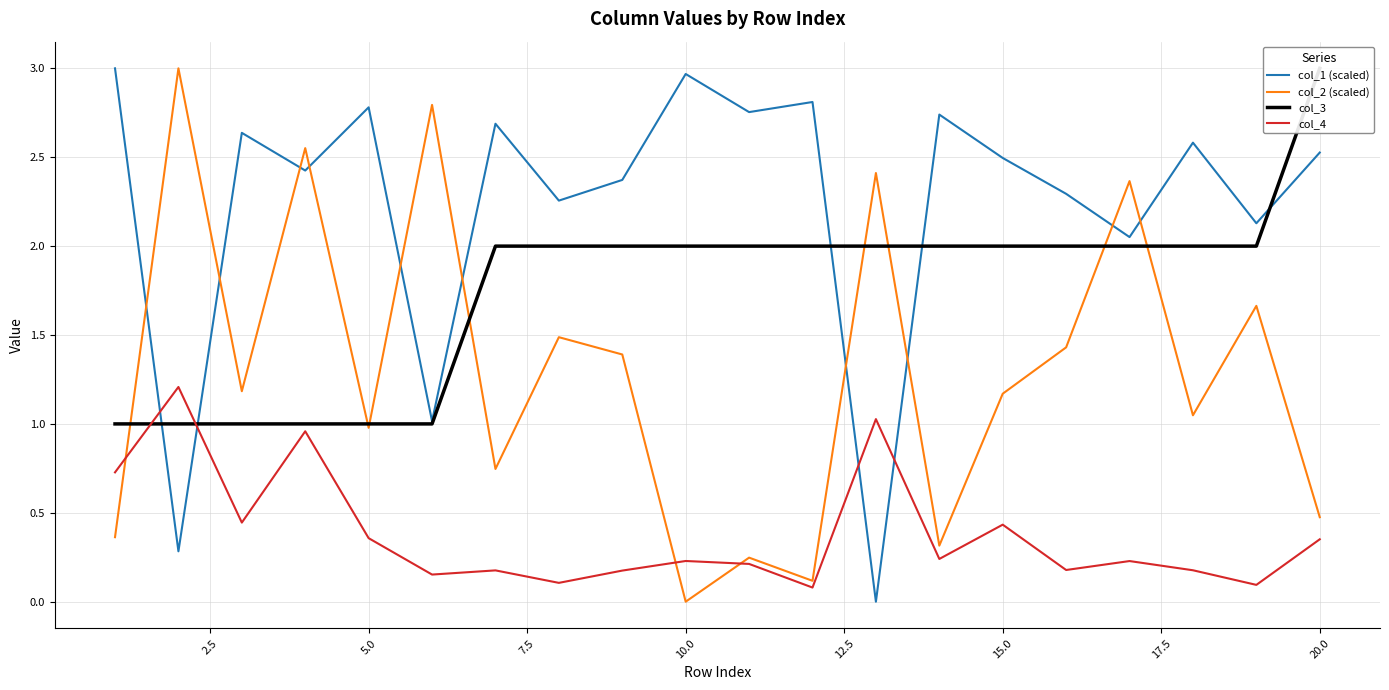

How many series are shown in this chart?

4